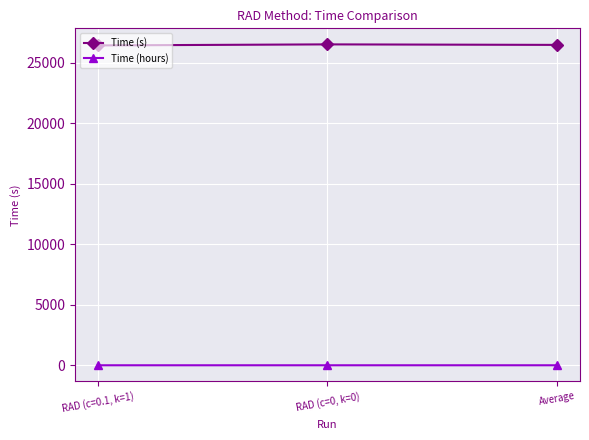

What is the label of the 3rd point from the left?

Average